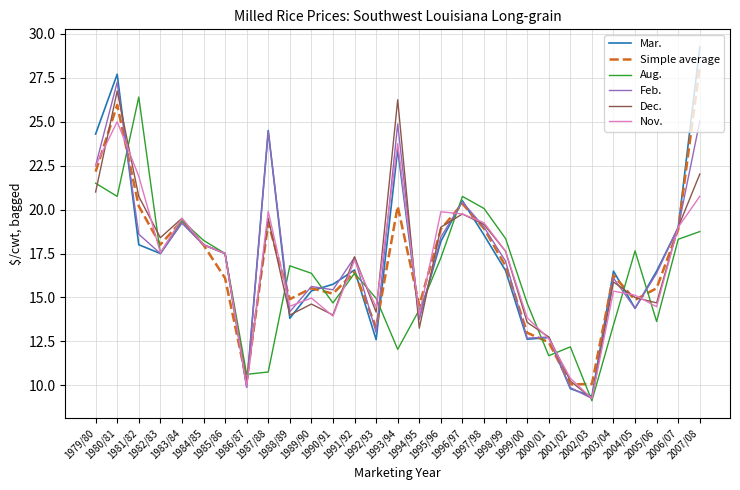

Which series has the largest range (max minus min)?

Mar.